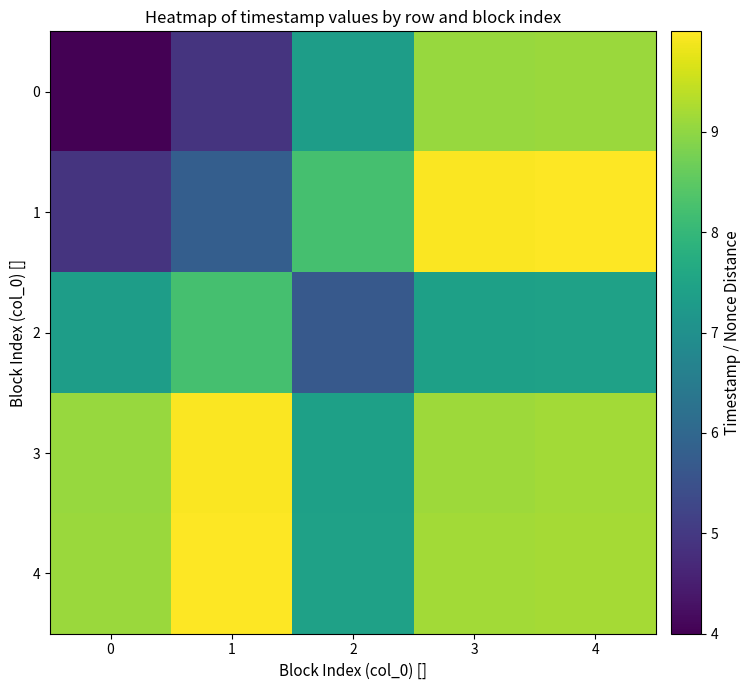

Reading right to left, list all the values displayed in this chart.

0: 4=9.1	3=9.1	2=7.3	1=4.9	0=4.0
1: 4=10.0	3=10.0	2=8.2	1=5.8	0=4.9
2: 4=7.4	3=7.4	2=5.7	1=8.2	0=7.3
3: 4=9.2	3=9.1	2=7.4	1=10.0	0=9.1
4: 4=9.2	3=9.2	2=7.4	1=10.0	0=9.1